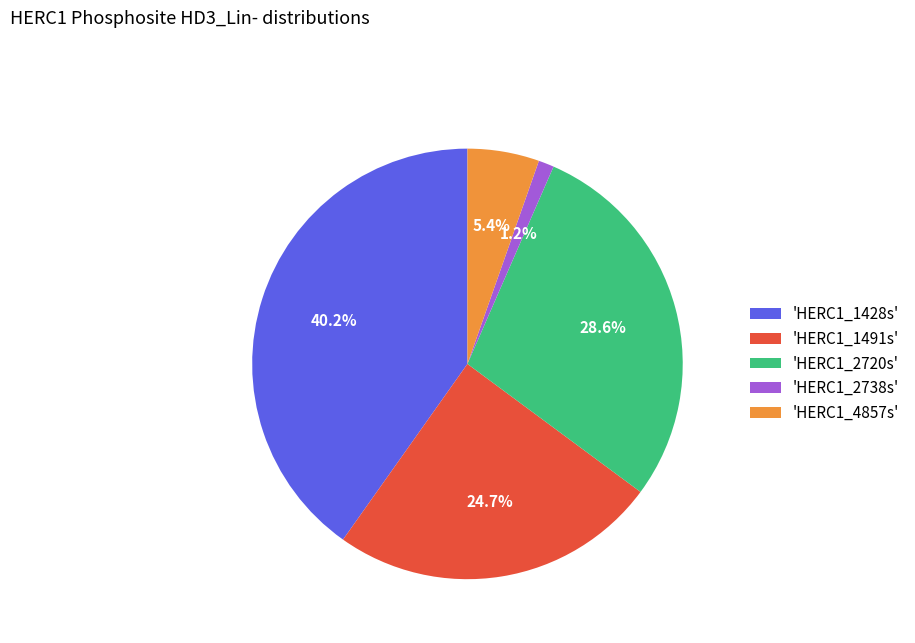

Which slice is the smallest?

'HERC1_2738s'